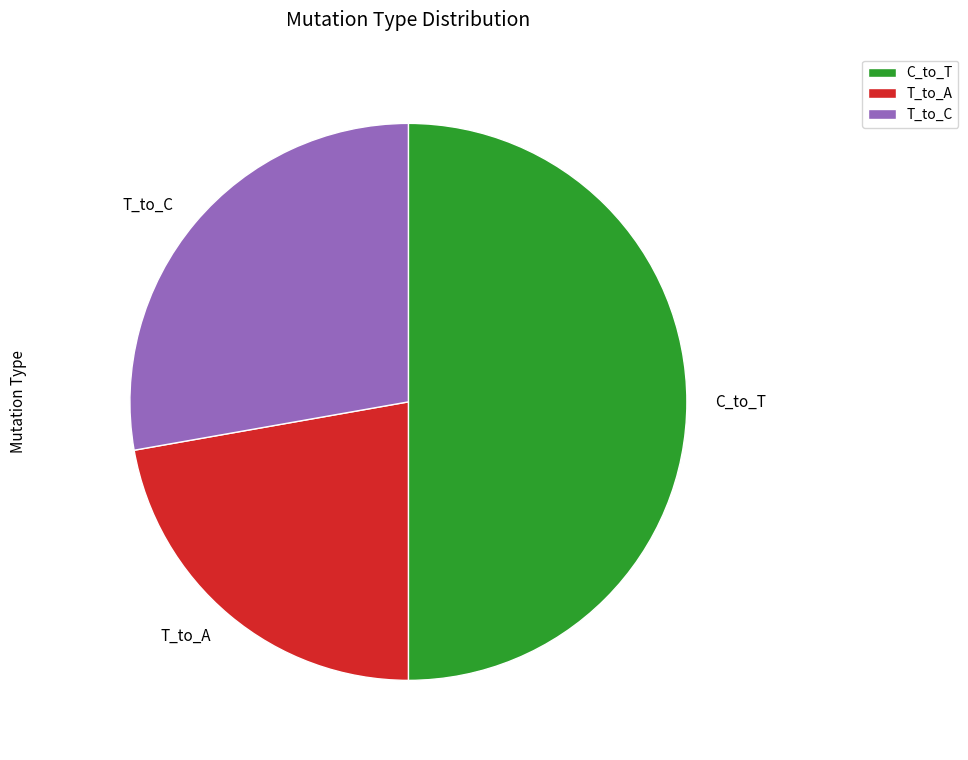

Is it true that C_to_T is 59% of the pie?

False